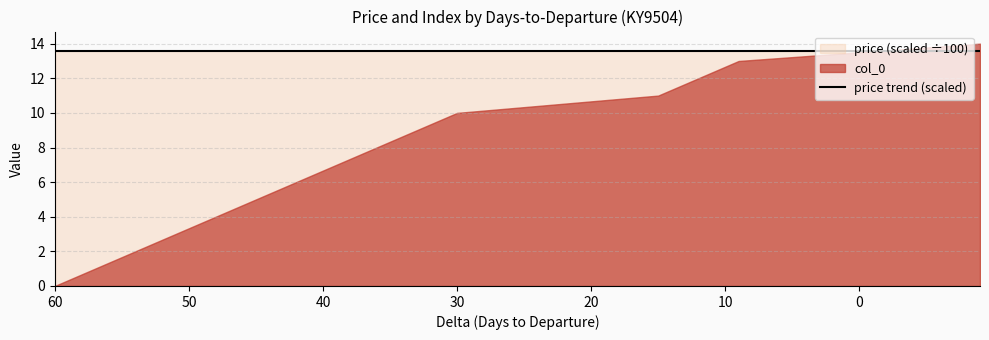

At how many categories does at least one series exceed 825?

15